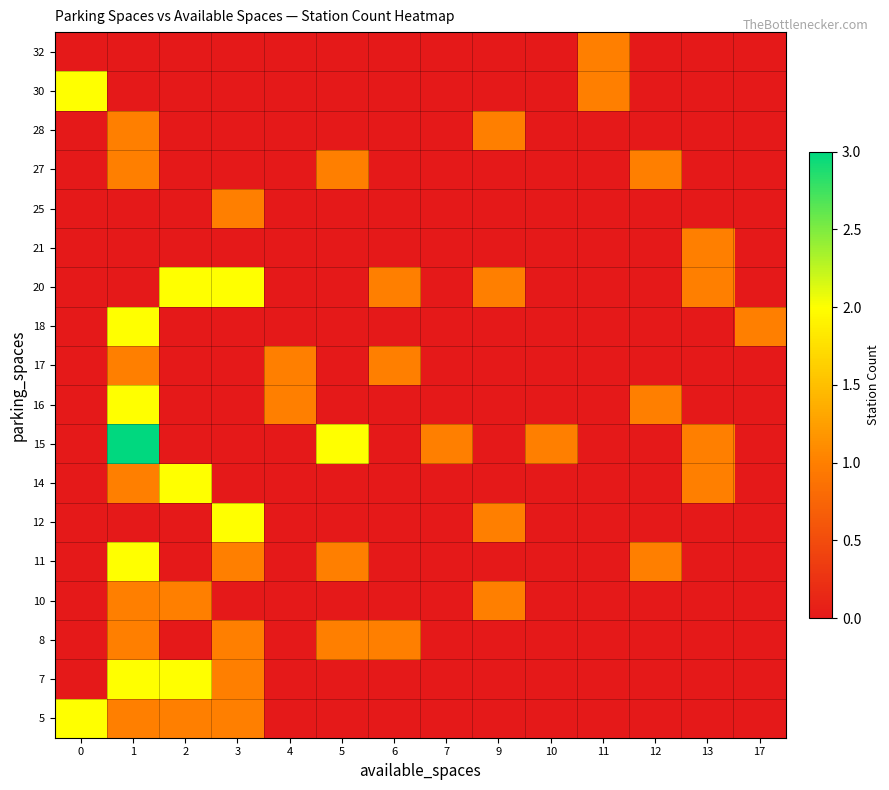

Reading right to left, extract all data points from this chart.

5: 17=0	13=0	12=0	11=0	10=0	9=0	7=0	6=0	5=0	4=0	3=1	2=1	1=1	0=2
7: 17=0	13=0	12=0	11=0	10=0	9=0	7=0	6=0	5=0	4=0	3=1	2=2	1=2	0=0
8: 17=0	13=0	12=0	11=0	10=0	9=0	7=0	6=1	5=1	4=0	3=1	2=0	1=1	0=0
10: 17=0	13=0	12=0	11=0	10=0	9=1	7=0	6=0	5=0	4=0	3=0	2=1	1=1	0=0
11: 17=0	13=0	12=1	11=0	10=0	9=0	7=0	6=0	5=1	4=0	3=1	2=0	1=2	0=0
12: 17=0	13=0	12=0	11=0	10=0	9=1	7=0	6=0	5=0	4=0	3=2	2=0	1=0	0=0
14: 17=0	13=1	12=0	11=0	10=0	9=0	7=0	6=0	5=0	4=0	3=0	2=2	1=1	0=0
15: 17=0	13=1	12=0	11=0	10=1	9=0	7=1	6=0	5=2	4=0	3=0	2=0	1=3	0=0
16: 17=0	13=0	12=1	11=0	10=0	9=0	7=0	6=0	5=0	4=1	3=0	2=0	1=2	0=0
17: 17=0	13=0	12=0	11=0	10=0	9=0	7=0	6=1	5=0	4=1	3=0	2=0	1=1	0=0
18: 17=1	13=0	12=0	11=0	10=0	9=0	7=0	6=0	5=0	4=0	3=0	2=0	1=2	0=0
20: 17=0	13=1	12=0	11=0	10=0	9=1	7=0	6=1	5=0	4=0	3=2	2=2	1=0	0=0
21: 17=0	13=1	12=0	11=0	10=0	9=0	7=0	6=0	5=0	4=0	3=0	2=0	1=0	0=0
25: 17=0	13=0	12=0	11=0	10=0	9=0	7=0	6=0	5=0	4=0	3=1	2=0	1=0	0=0
27: 17=0	13=0	12=1	11=0	10=0	9=0	7=0	6=0	5=1	4=0	3=0	2=0	1=1	0=0
28: 17=0	13=0	12=0	11=0	10=0	9=1	7=0	6=0	5=0	4=0	3=0	2=0	1=1	0=0
30: 17=0	13=0	12=0	11=1	10=0	9=0	7=0	6=0	5=0	4=0	3=0	2=0	1=0	0=2
32: 17=0	13=0	12=0	11=1	10=0	9=0	7=0	6=0	5=0	4=0	3=0	2=0	1=0	0=0